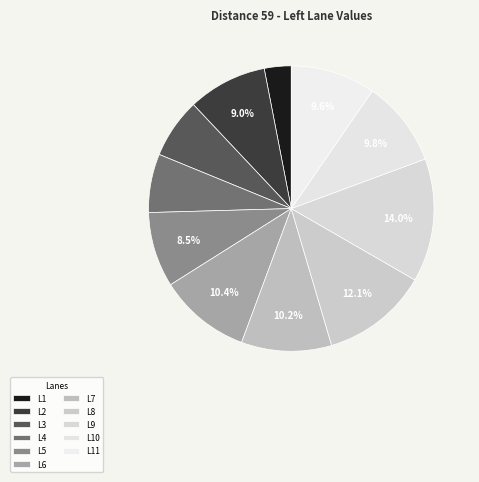

To the nearest percent, what is the combined percentage of L6 and L2?

19%